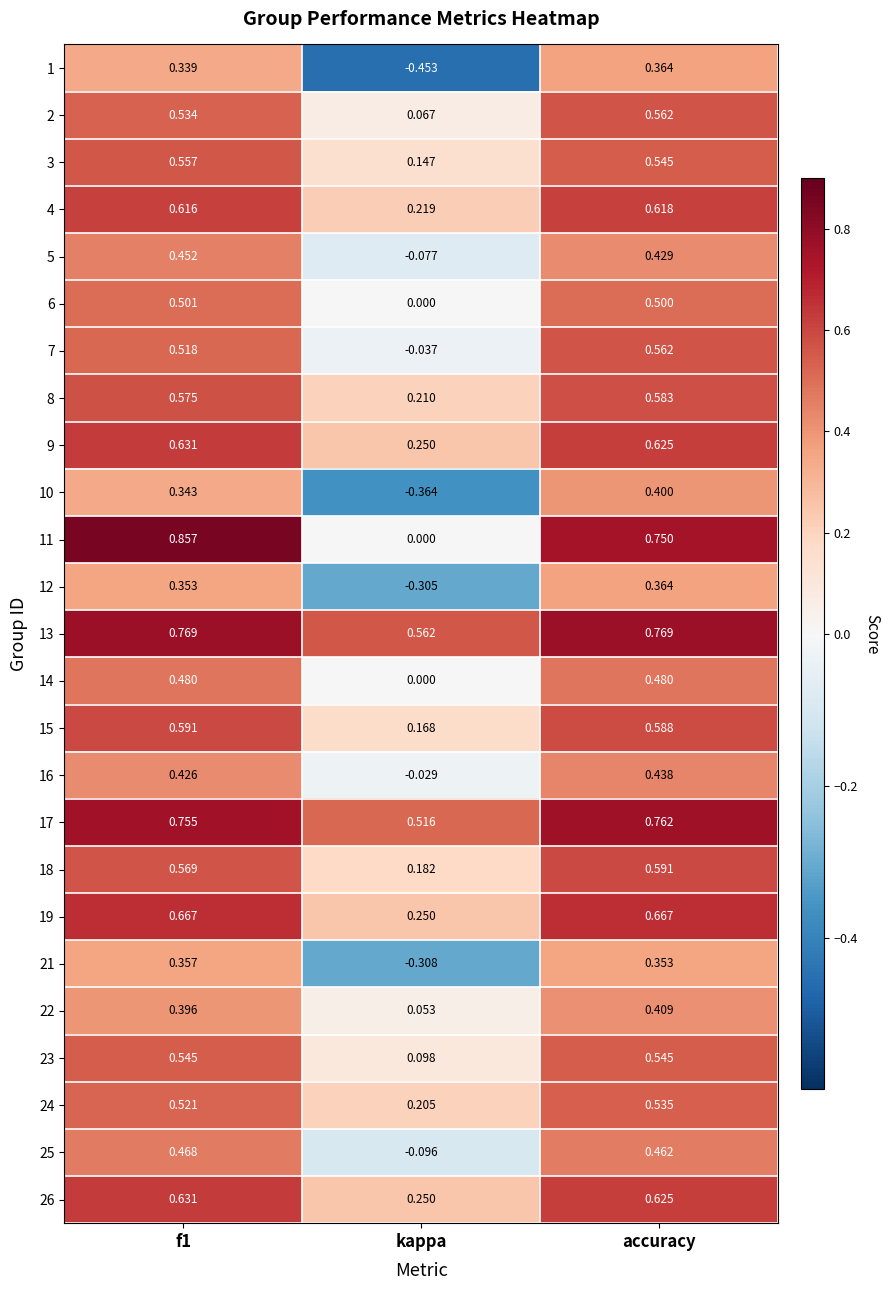

Which category has the lowest value in the 6 series?

kappa